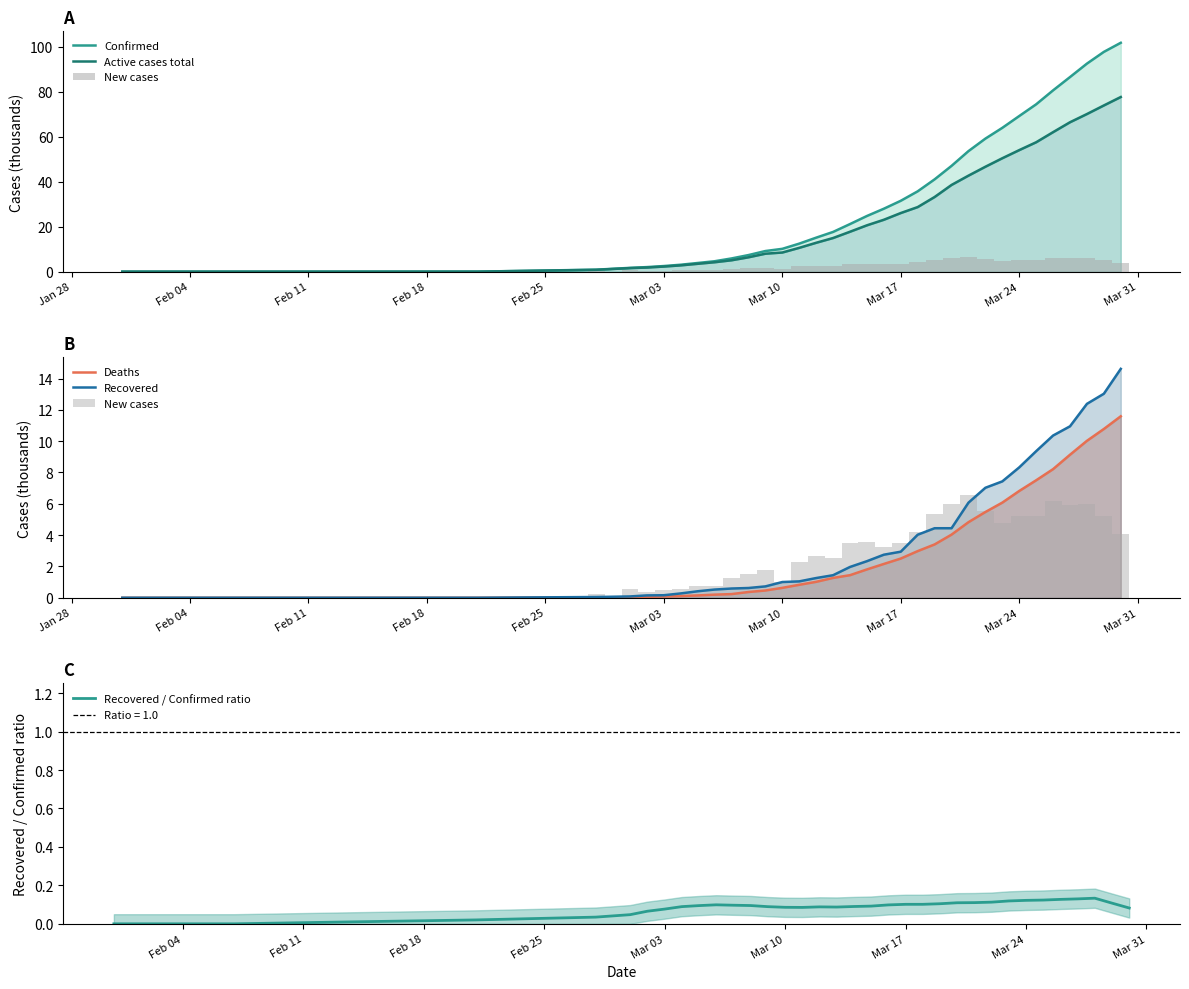

What is the difference between the maximum and second lowest values in the New cases series?

6.6